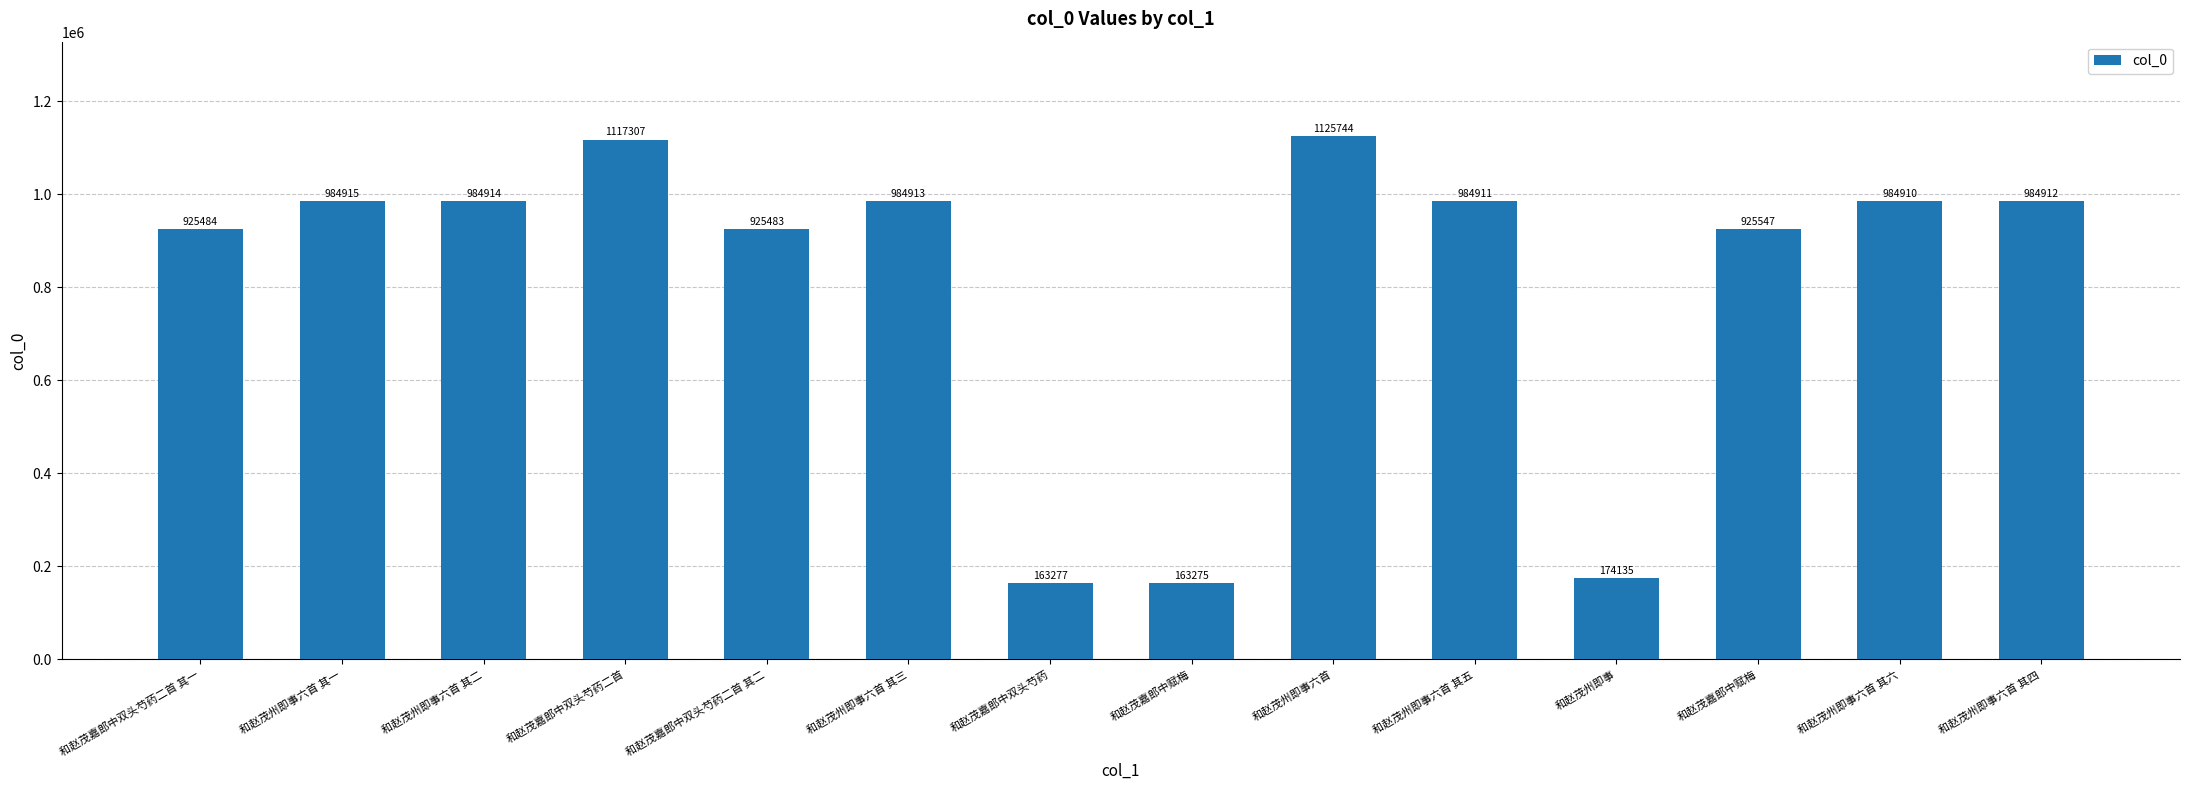

Reading left to right, what are all the values shown in this chart?

925484	984915	984914	1117307	925483	984913	163277	163275	1125744	984911	174135	925547	984910	984912